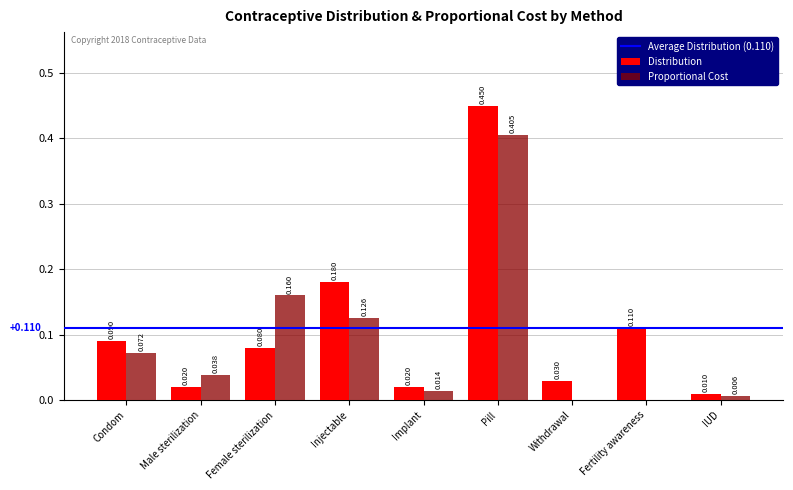

Where is Distribution nearest to the value 0?

IUD